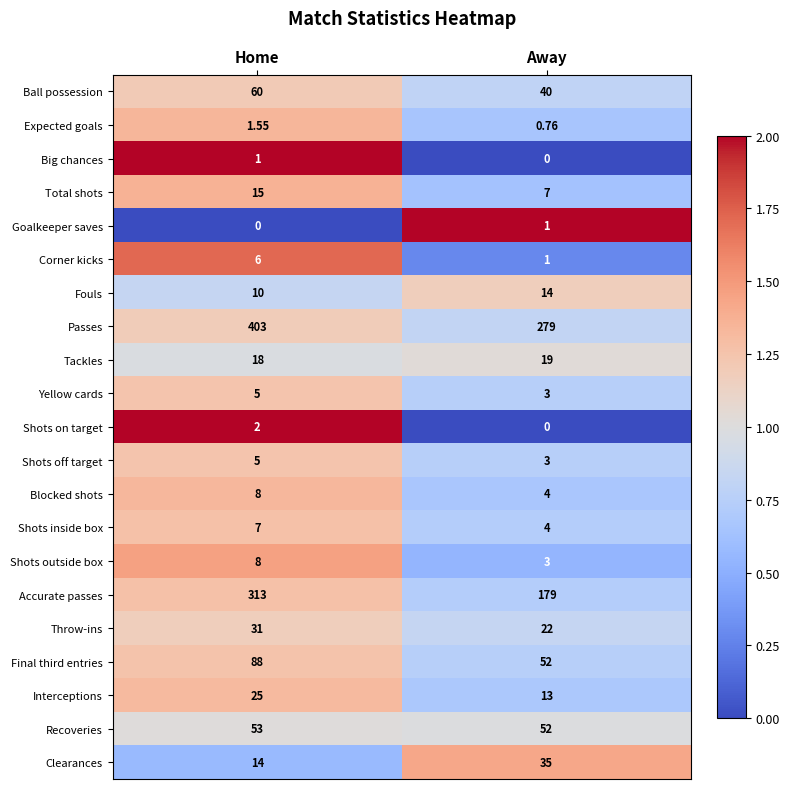

Rank the categories by Final third entries value from highest to lowest.

Home, Away